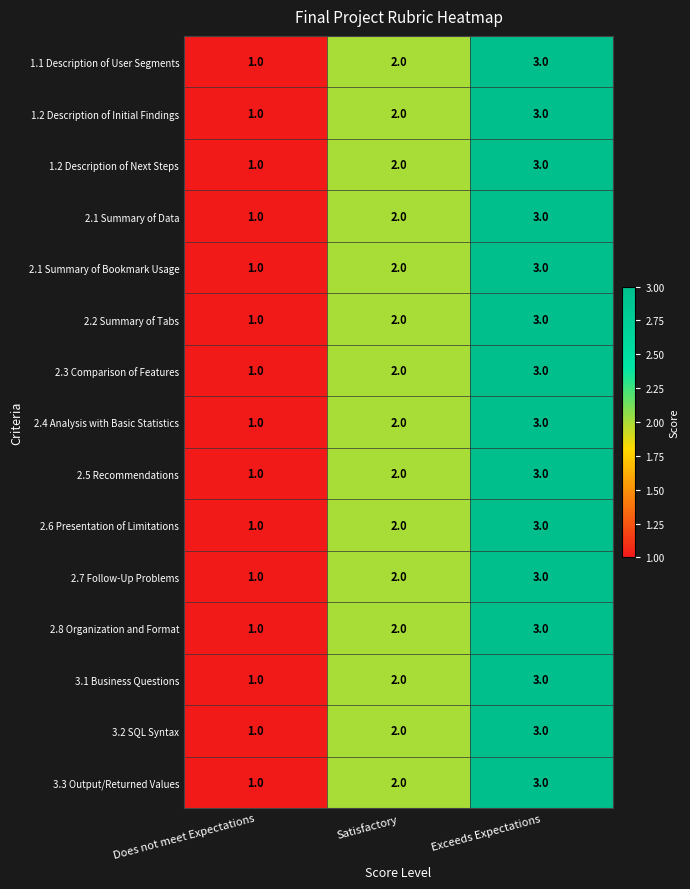

List the labels in order of 2.7 Follow-Up Problems value, largest first.

Exceeds Expectations, Satisfactory, Does not meet Expectations